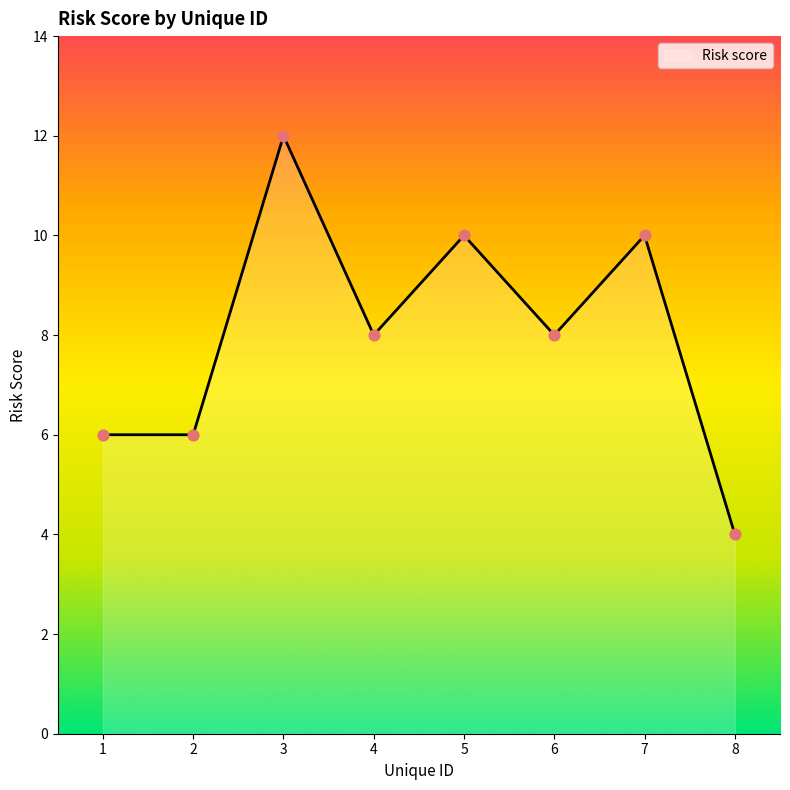

What is the change in value from 4 to 5?

+2